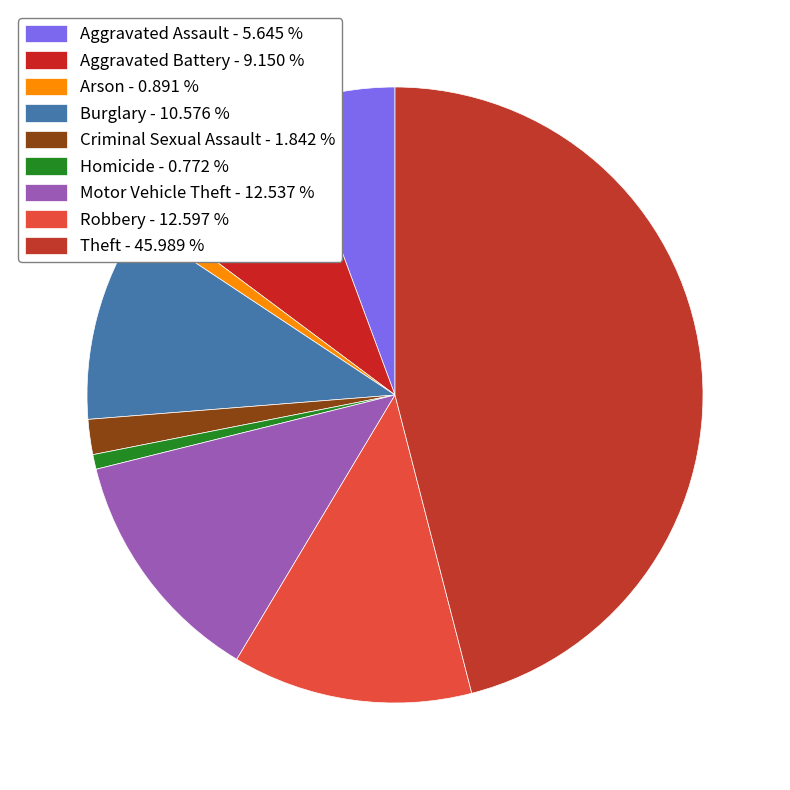

What is the total percentage of Aggravated Assault and Aggravated Battery?

14.8%